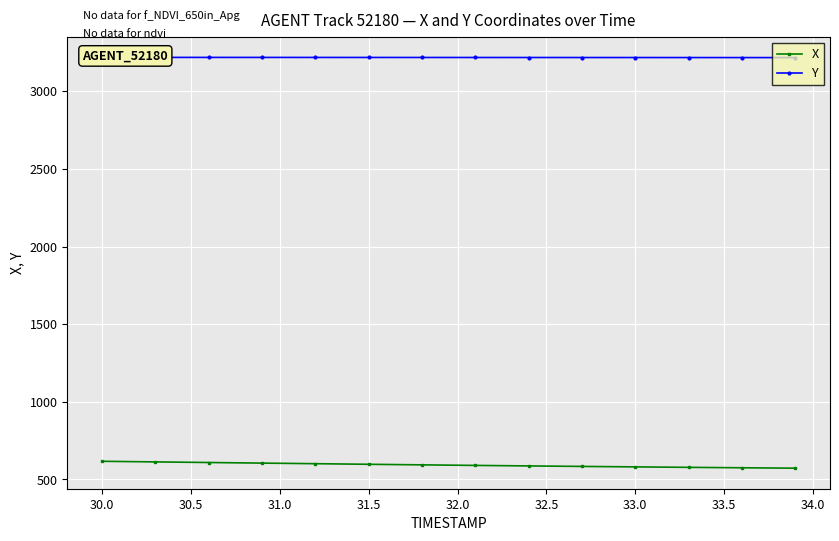

Reading left to right, extract all data points from this chart.

X: 617.1	615.8	614.5	613.2	611.8	610.5	609.2	607.9	606.7	605.4	604.1	602.8	601.6	600.3	599.0	597.8	596.5	595.3	594.1	592.9	591.7	590.6	589.4	588.3	587.2	586.1	585.1	584.0	583.0	582.0	581.0	580.0	579.1	578.1	577.1	576.2	575.3	574.4	573.5	572.7
Y: 3218.1	3218.1	3218.0	3218.0	3218.0	3218.0	3217.9	3217.9	3217.9	3217.9	3217.8	3217.8	3217.8	3217.7	3217.7	3217.7	3217.6	3217.6	3217.5	3217.5	3217.5	3217.4	3217.4	3217.4	3217.3	3217.3	3217.3	3217.2	3217.2	3217.2	3217.1	3217.1	3217.1	3217.0	3216.9	3216.9	3216.9	3216.8	3216.8	3216.7